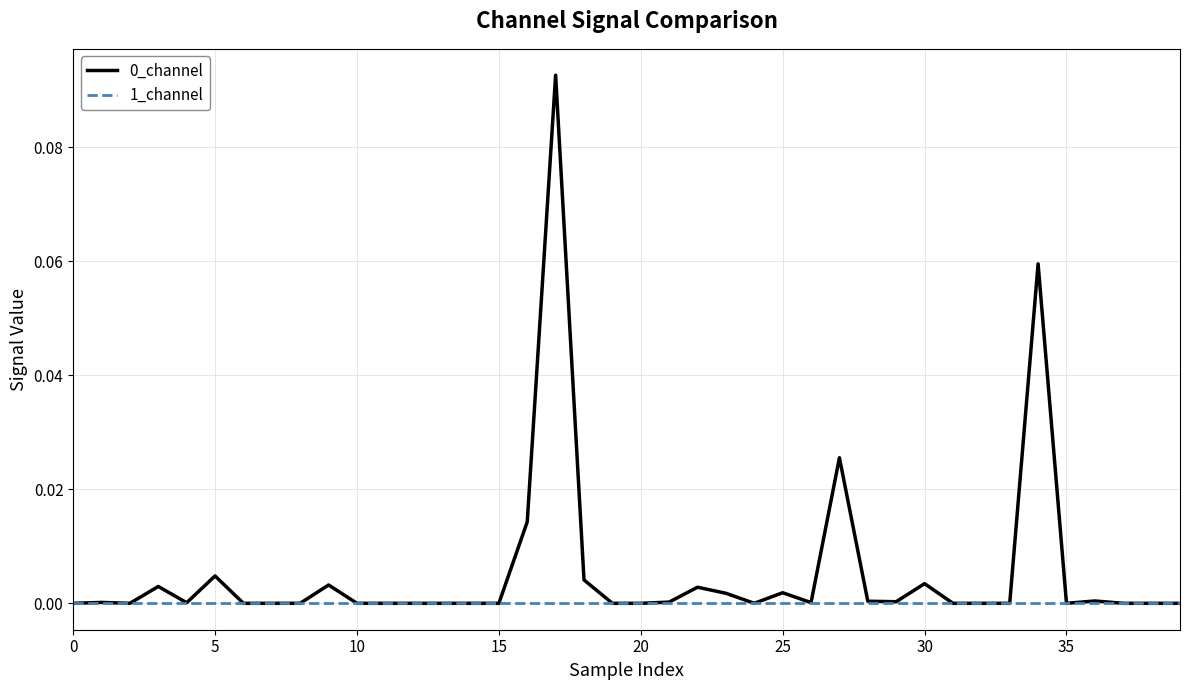

How many lines are shown in the chart?

2